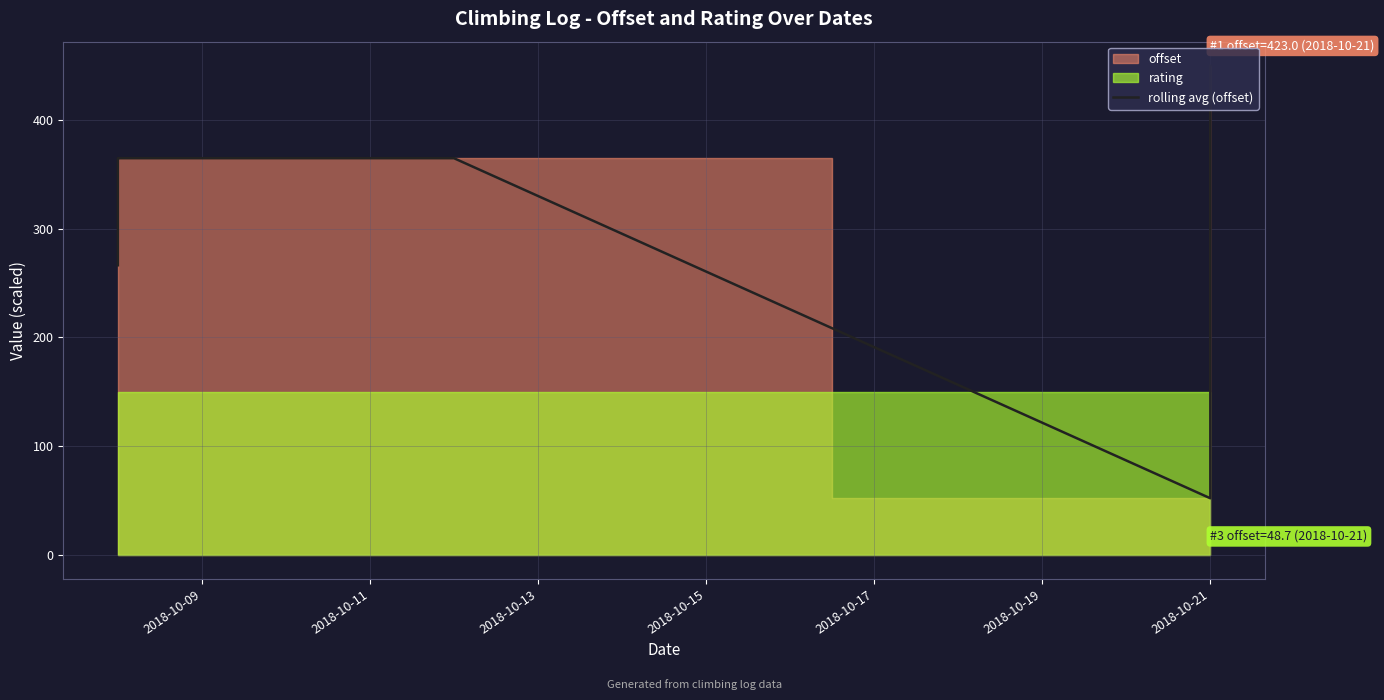

What is the smallest value displayed?

51.8